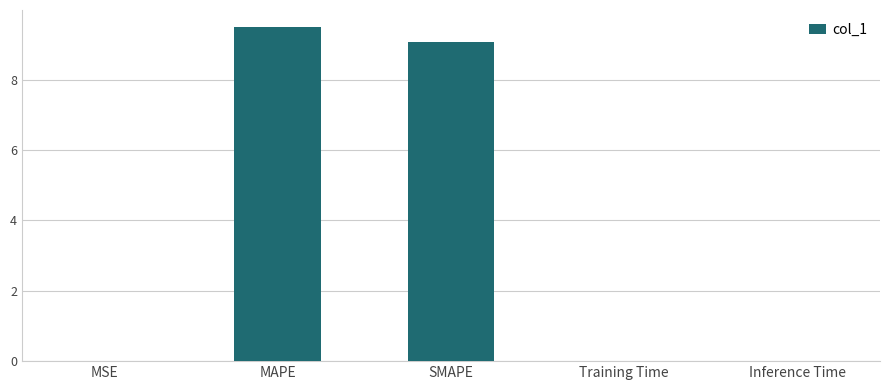

The chart shows a value of 9.5 at MAPE. True or false?

True